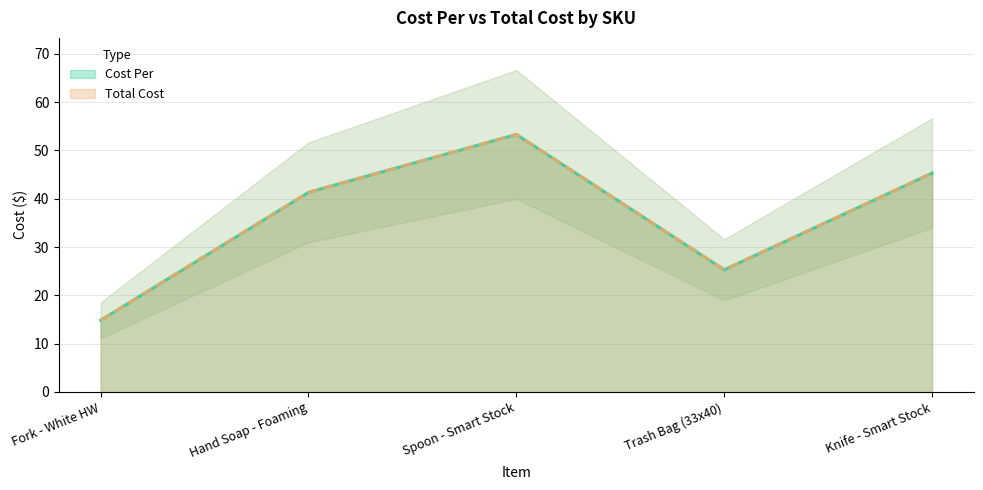

Reading right to left, list all the values displayed in this chart.

Cost Per: 45.3	25.3	53.3	41.3	14.8
Total Cost: 45.3	25.3	53.3	41.3	14.8